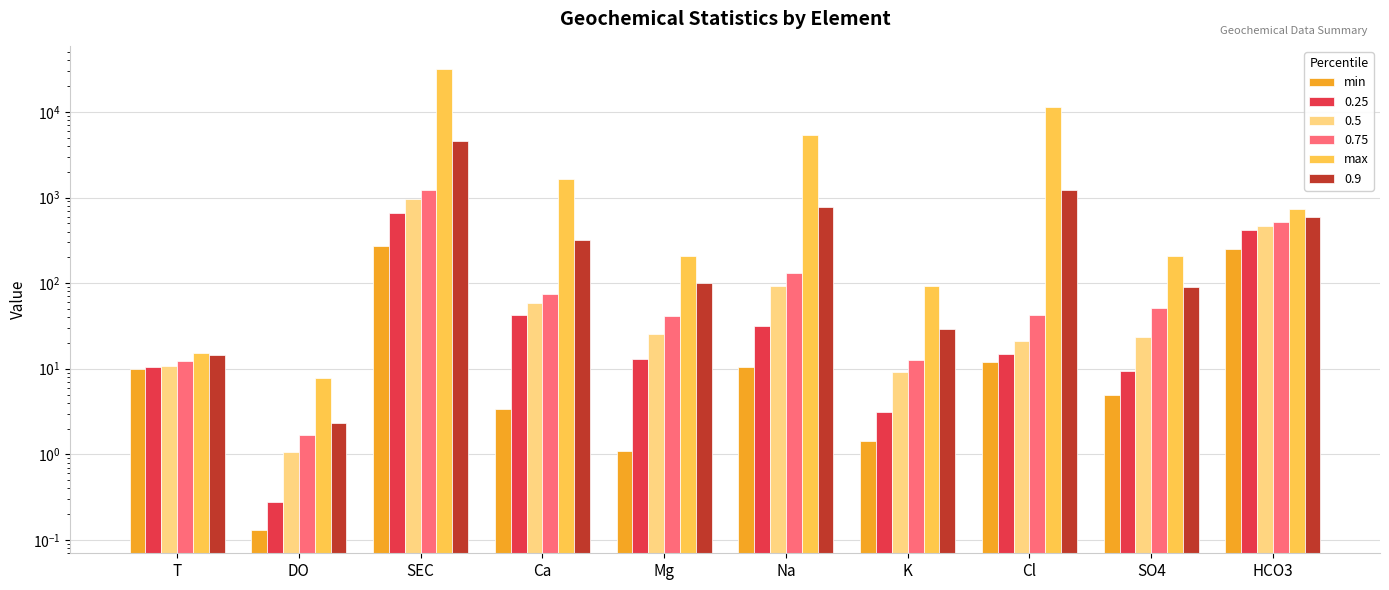

At which category is the sum across all series the highest?

SEC